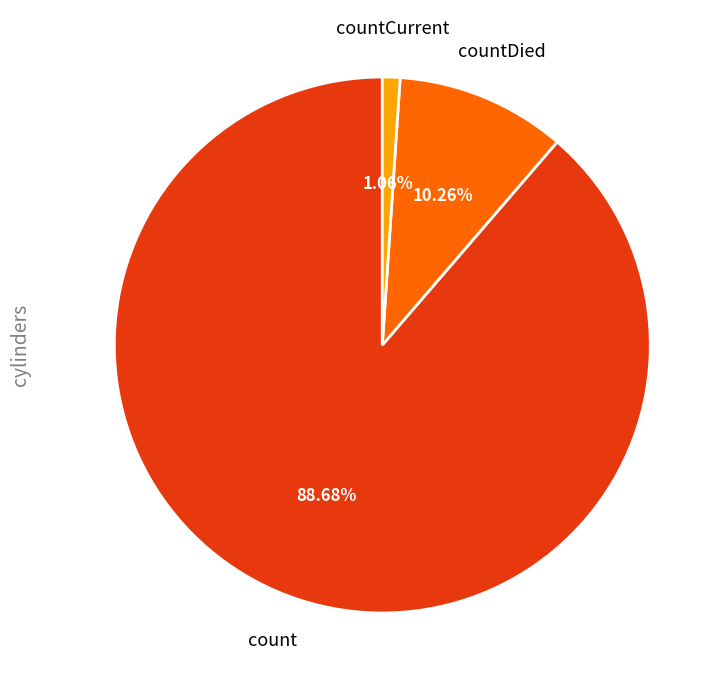

True or false: countDied accounts for 1% of the total.

False